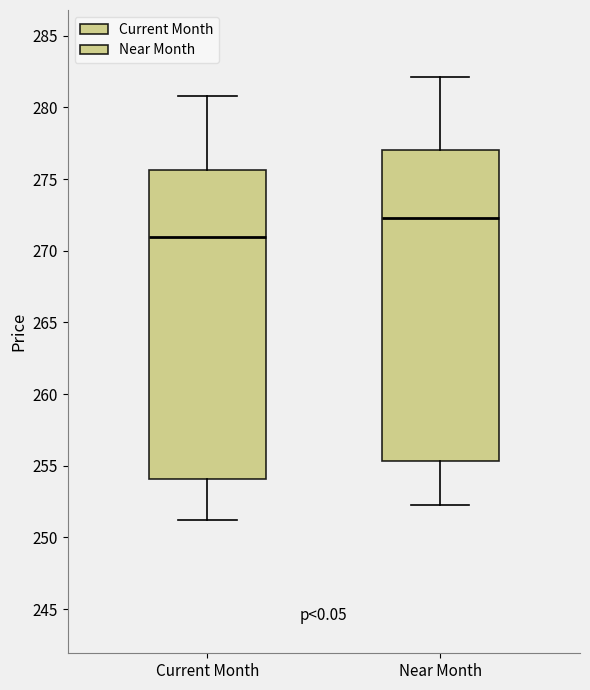

Where is the upper edge of the box for Near Month on the y-axis? The values are not printed on the chart, so give them approximately, as read against the axis.

277.0